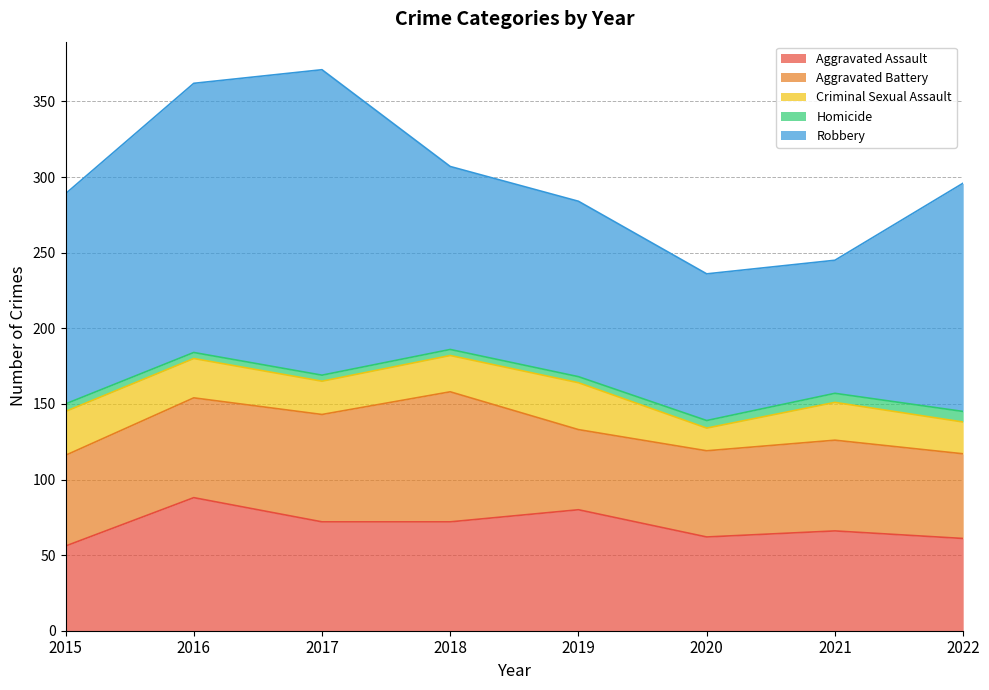

True or false: Aggravated Assault and Criminal Sexual Assault intersect in this chart.

False